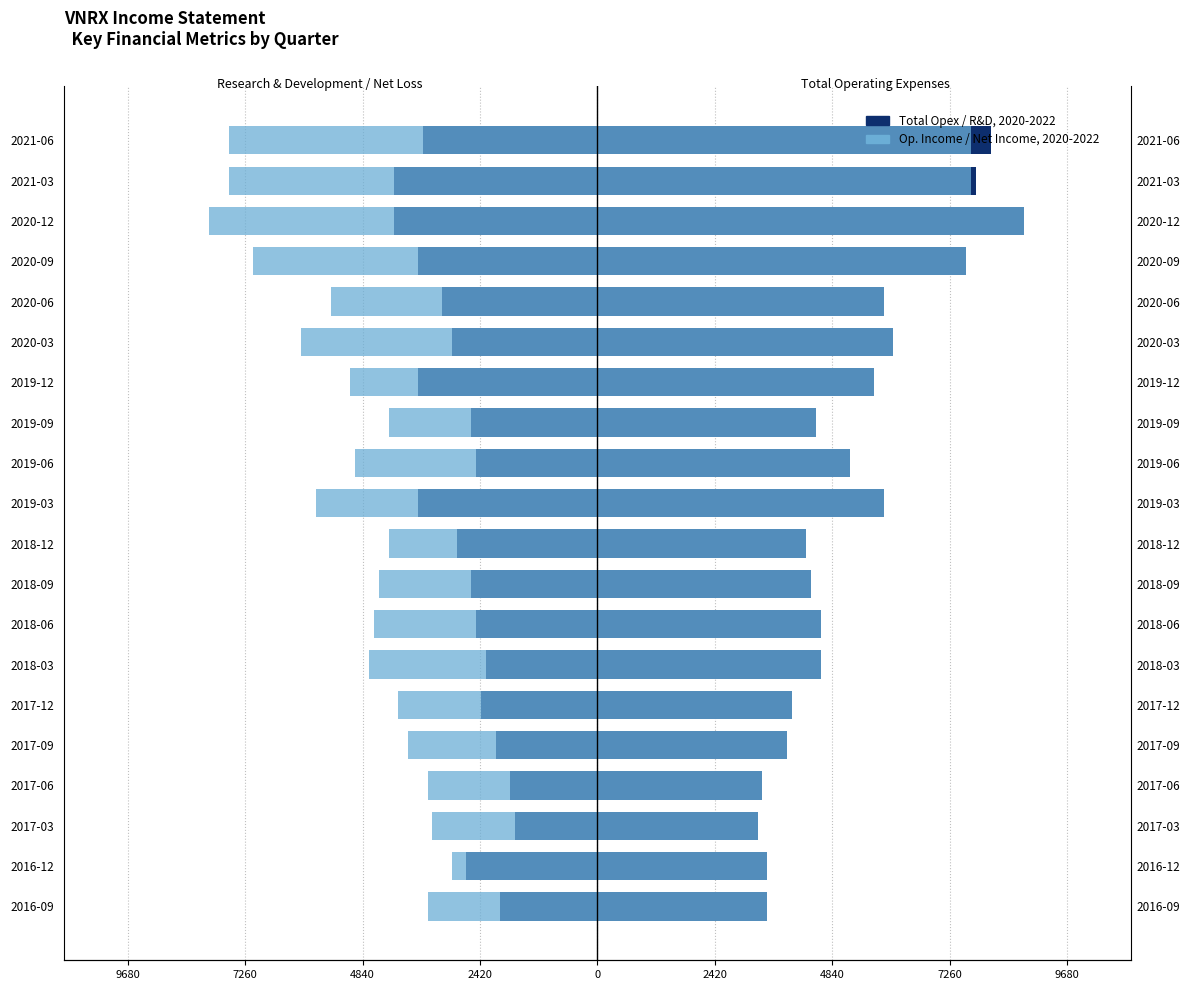

What is the maximum value shown in the chart?

8800